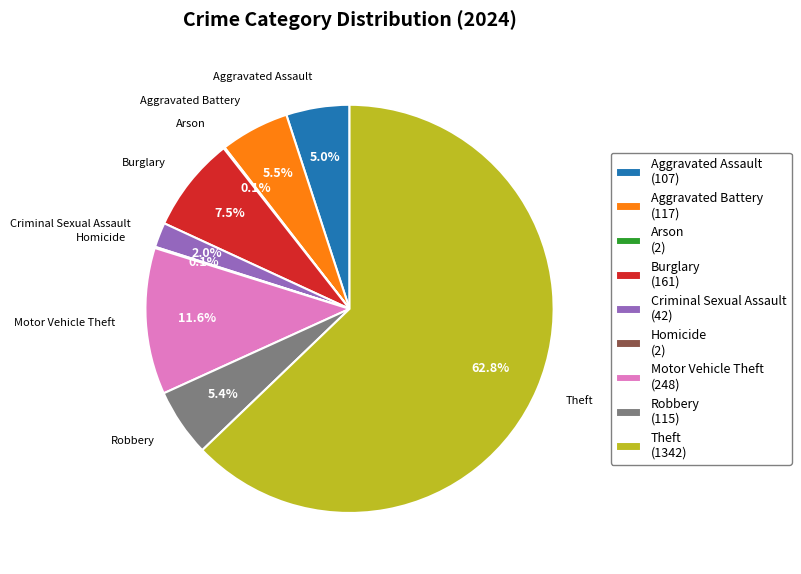

How much of the chart is everything except Robbery (115)?

94.6%